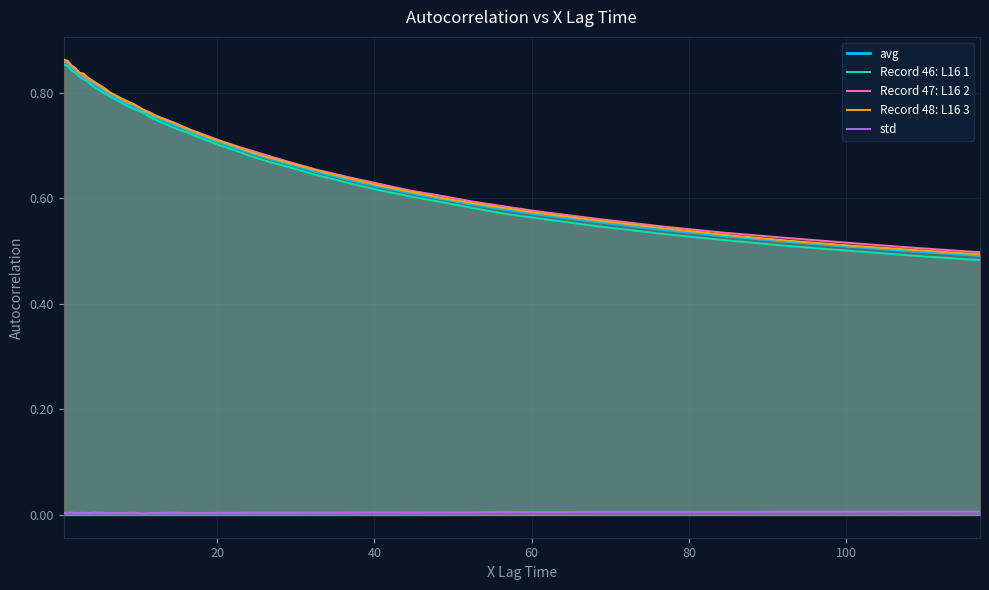

True or false: avg and std cross at least once.

False